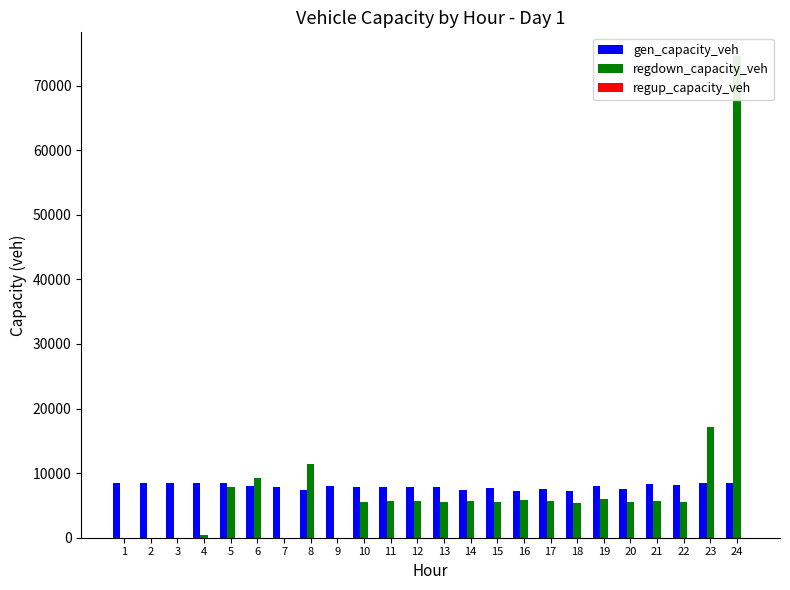

Reading left to right, transcribe all the data shown in this chart.

gen_capacity_veh: 1=8514.0	2=8514.0	3=8514.0	4=8514.0	5=8428.9	6=8038.6	7=7821.4	8=7358.4	9=7952.0	10=7924.7	11=7888.3	12=7872.5	13=7795.3	14=7450.3	15=7670.9	16=7160.4	17=7498.2	18=7195.0	19=7954.8	20=7550.4	21=8279.7	22=8112.1	23=8429.0	24=8514.0
regdown_capacity_veh: 1=10.1	2=8.3	3=0.0	4=392.4	5=7903.5	6=9244.7	7=0.0	8=11477.3	9=0.0	10=5506.4	11=5659.5	12=5632.6	13=5571.2	14=5655.4	15=5592.5	16=5796.5	17=5743.5	18=5434.6	19=5967.1	20=5600.3	21=5761.3	22=5593.9	23=17185.7	24=74534.8
regup_capacity_veh: 1=0.0	2=0.0	3=0.0	4=0.0	5=0.0	6=0.0	7=0.0	8=0.0	9=0.0	10=0.0	11=0.0	12=0.0	13=0.0	14=0.0	15=0.0	16=0.0	17=0.0	18=0.0	19=0.0	20=0.0	21=0.0	22=0.0	23=0.0	24=0.0